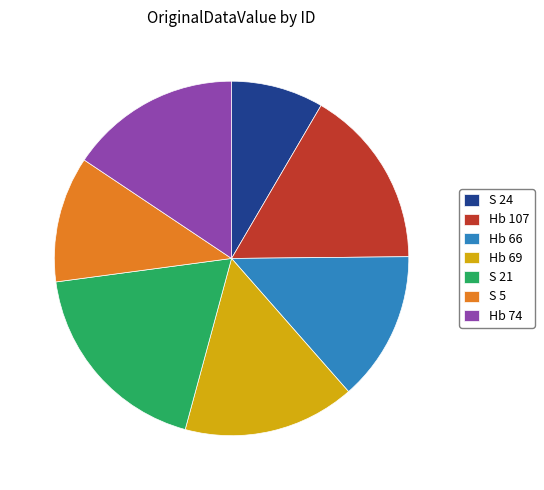

Which slice is the largest?

S 21